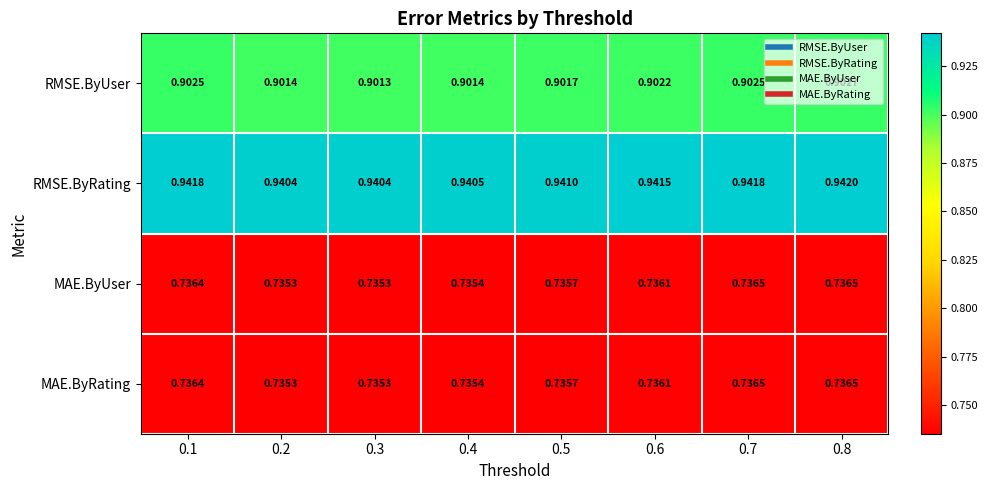

Is the value of MAE.ByRating at 0.1 greater than the value of RMSE.ByUser at 0.6?

No